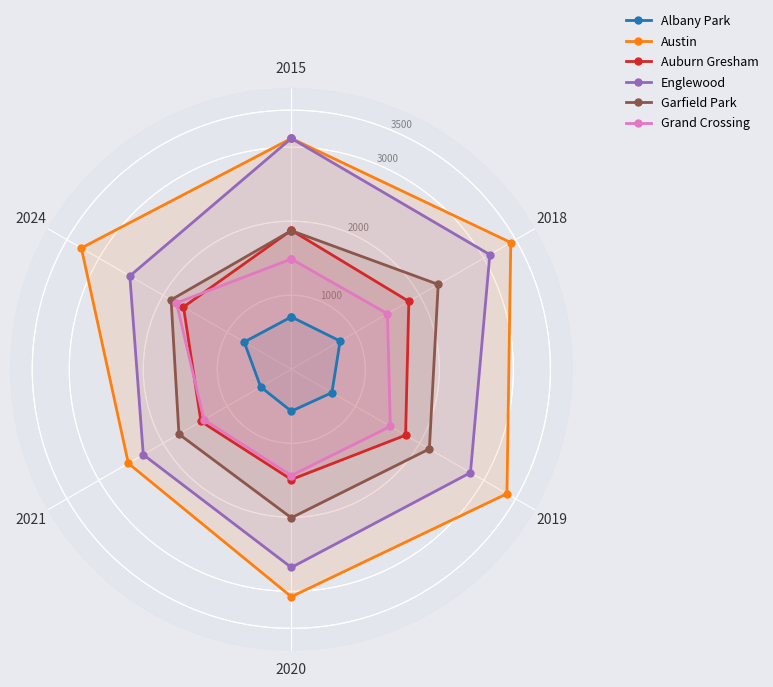

What are all the series names shown in the legend?

Albany Park, Austin, Auburn Gresham, Englewood, Garfield Park, Grand Crossing